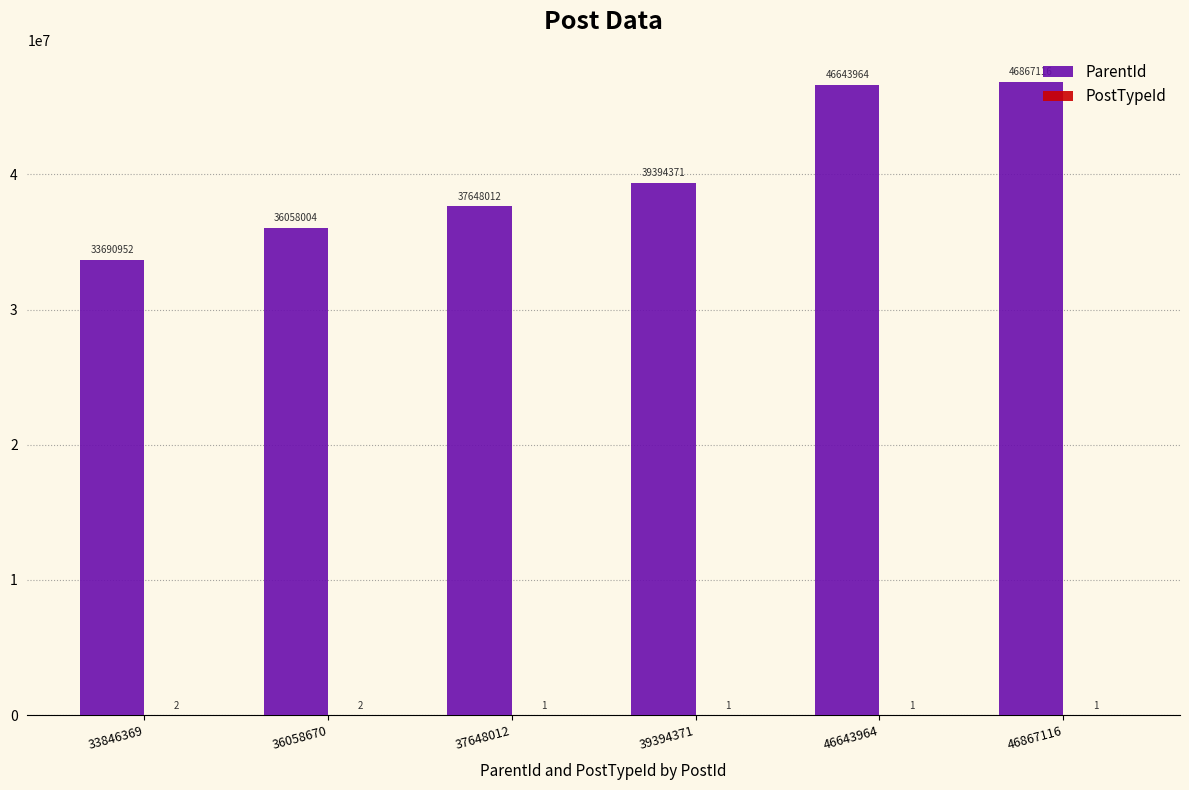

What is the sum of the ParentId values at 46643964 and 46867116?

93511080